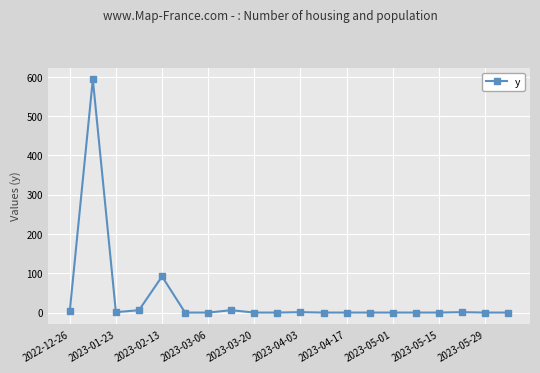

What is the maximum value shown in the chart?

594